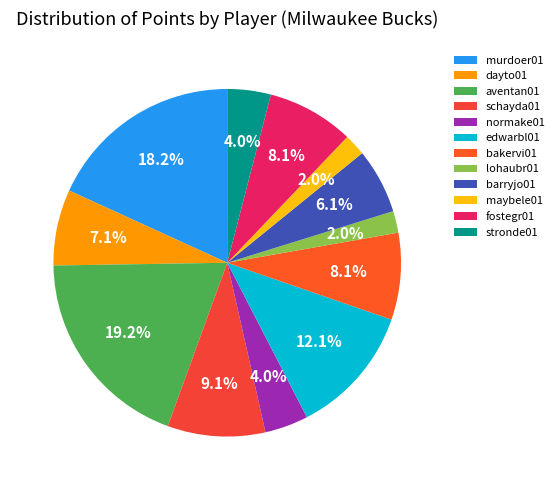

How many segments does this pie chart have?

12